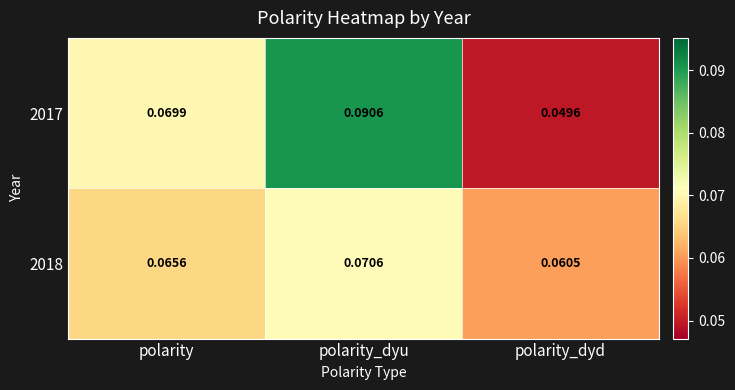

Rank the categories by 2017 value from highest to lowest.

polarity_dyu, polarity, polarity_dyd